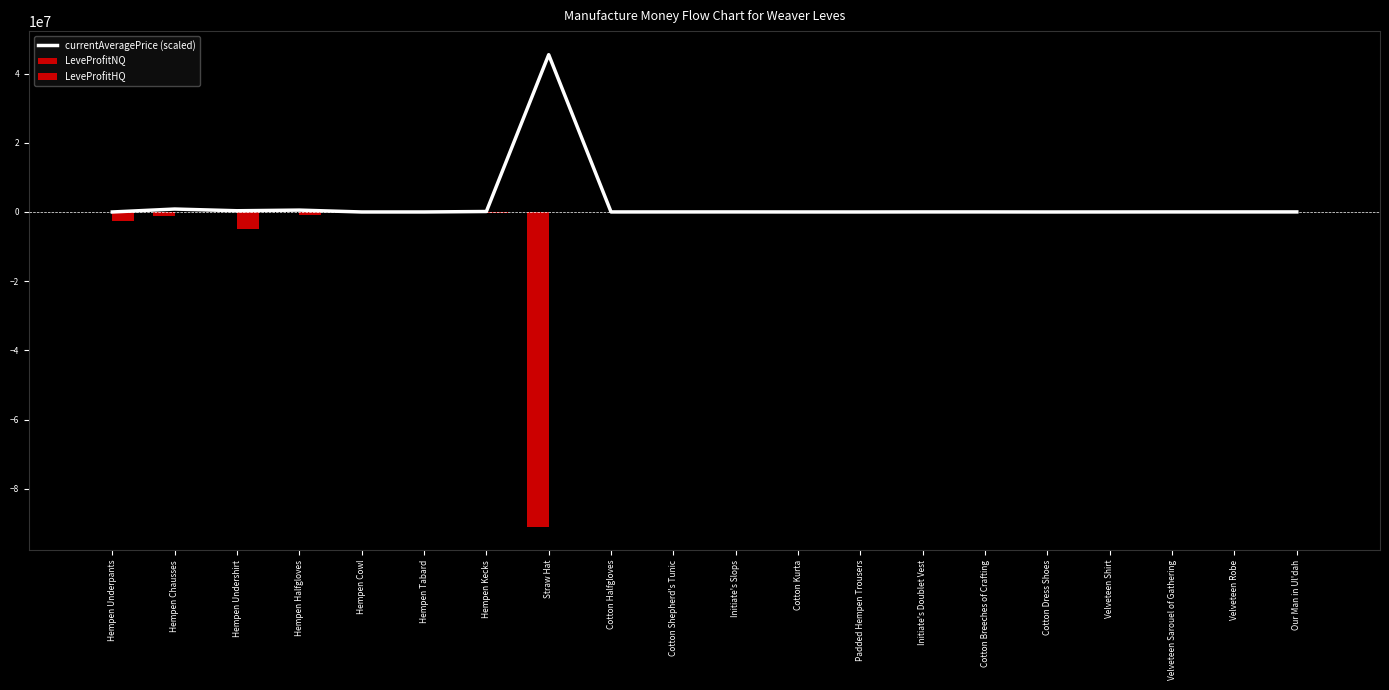

Rank the series at Cotton Kurta from lowest to highest value.

LeveProfitHQ, LeveProfitNQ, currentAveragePrice (scaled)